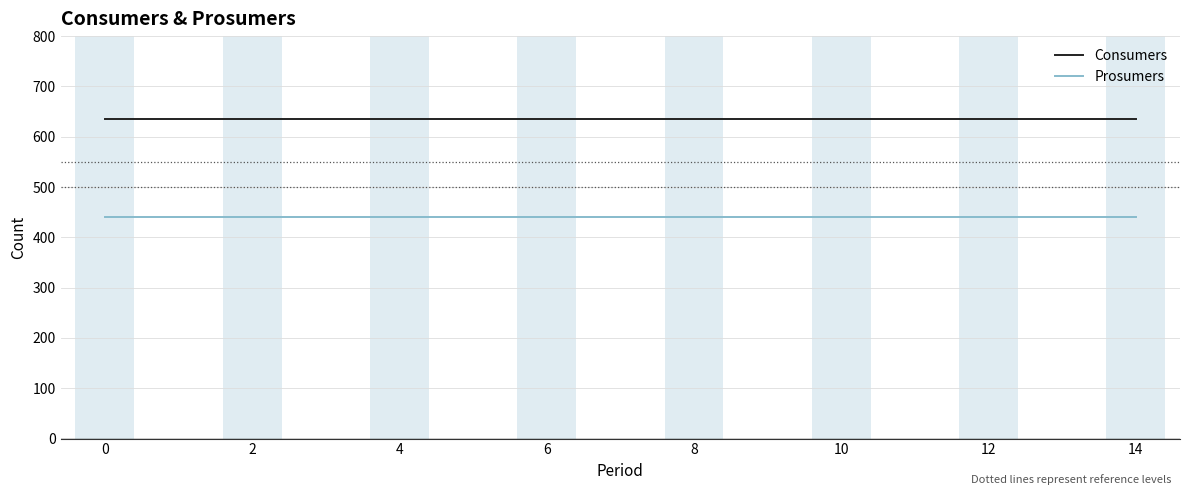

Which series has the largest total across all categories?

Consumers